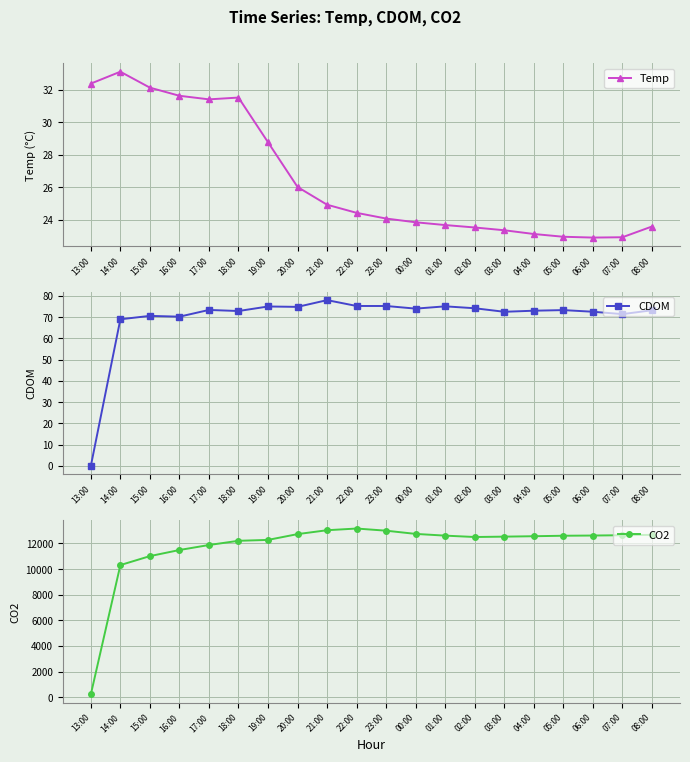

At which label does Temp reach its peak?

14:00